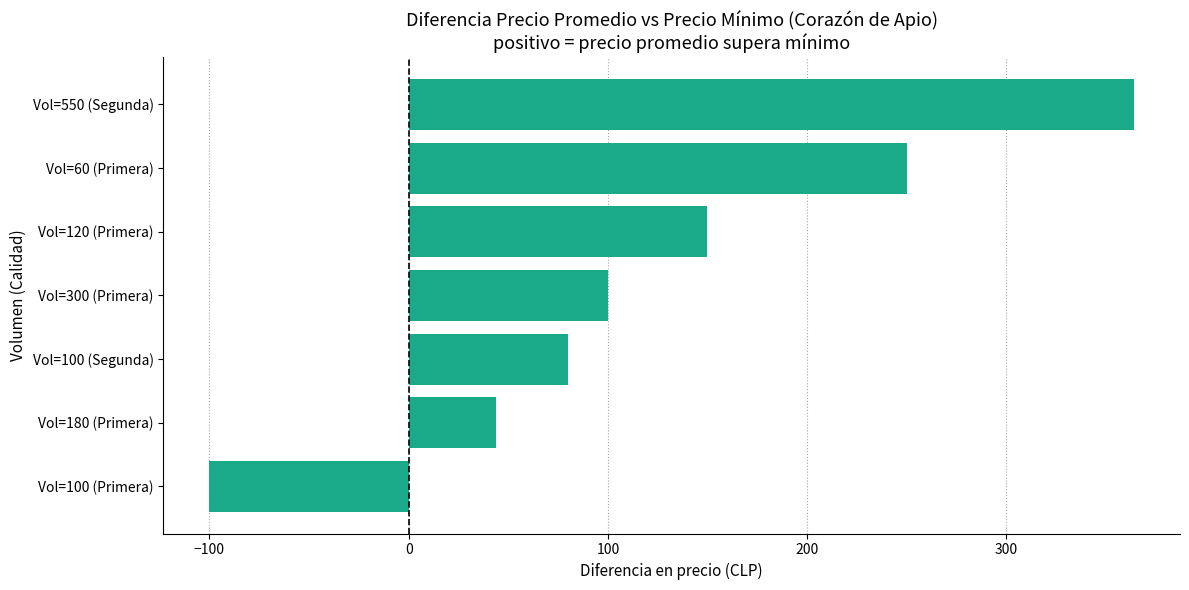

What is the approximate value at Vol=120 (Primera), to the nearest 5?

150